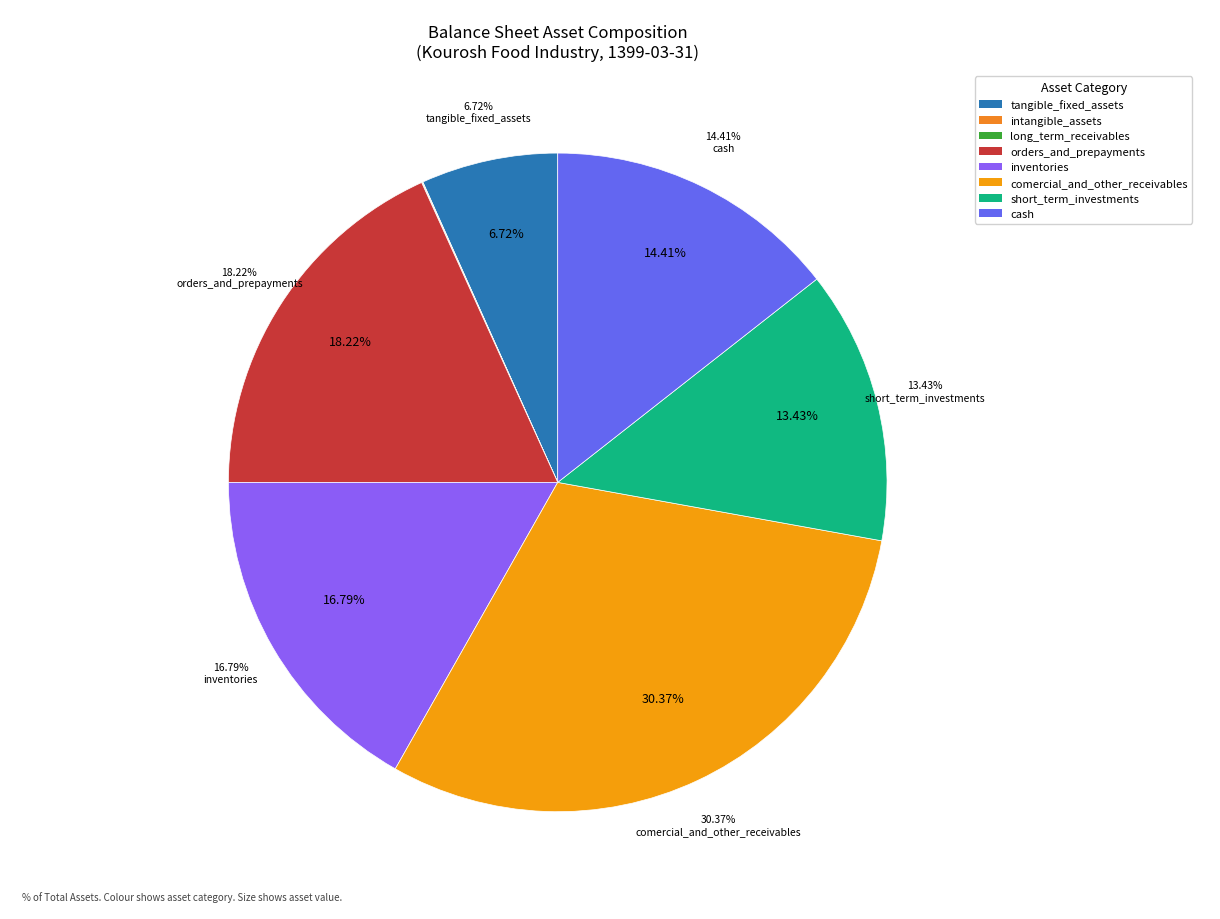

To the nearest percent, what is the combined percentage of orders_and_prepayments and long_term_receivables?

18%